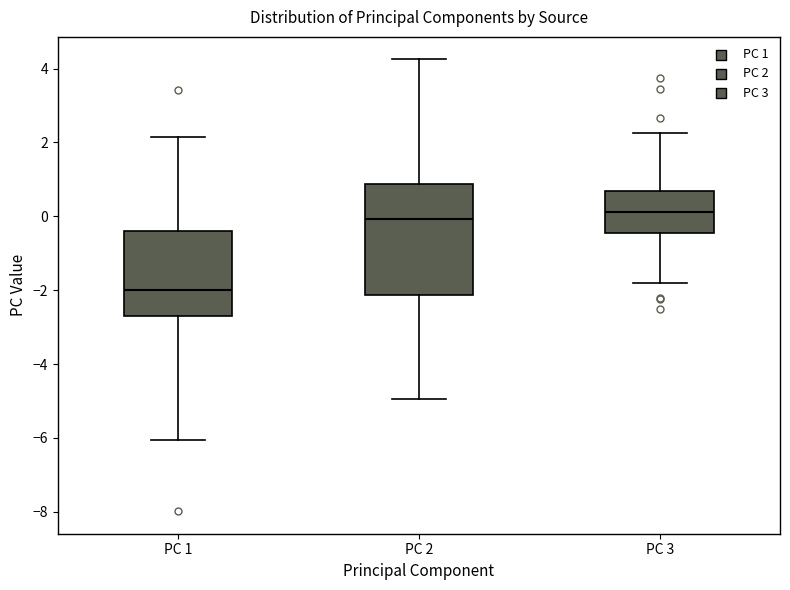

Reading left to right, transcribe this box plot: for each box, give where its median line is, the range the box spans, and where its two whiskers end, as read against the y-axis. The values are not printed on the chart, so give them approximately, as read against the axis.

PC 1: median -2.0, box -2.6 to -0.4, whiskers -6.0 to 2.2
PC 2: median 0.0, box -2.2 to 0.8, whiskers -5.0 to 4.2
PC 3: median 0.2, box -0.4 to 0.6, whiskers -1.8 to 2.2